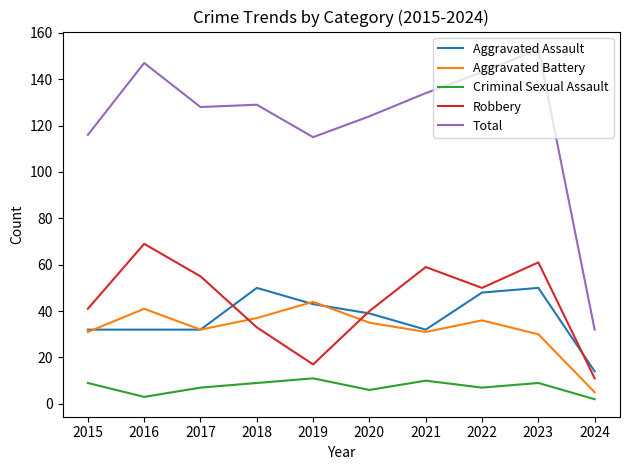

How many values in the Criminal Sexual Assault series are below 9?

5